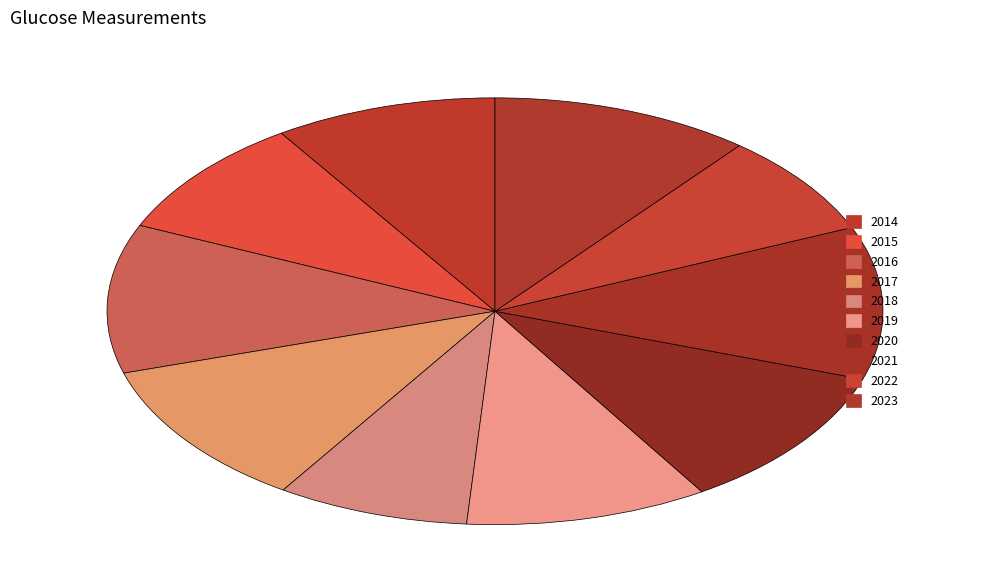

What is the change in value from 2018 to 2019?

+17.7